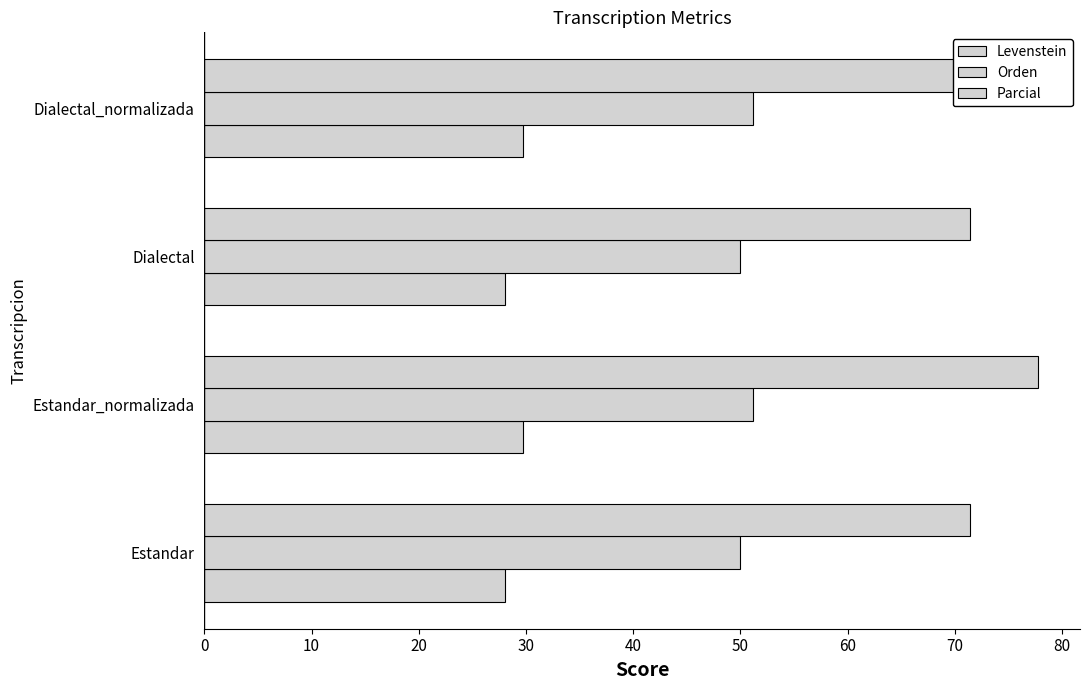

Between Estandar and Estandar_normalizada, which is larger?

Estandar_normalizada